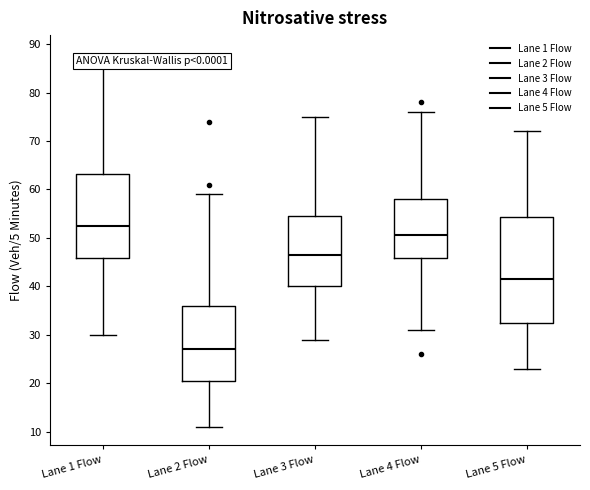

Which box's median line is the highest?

Lane 1 Flow